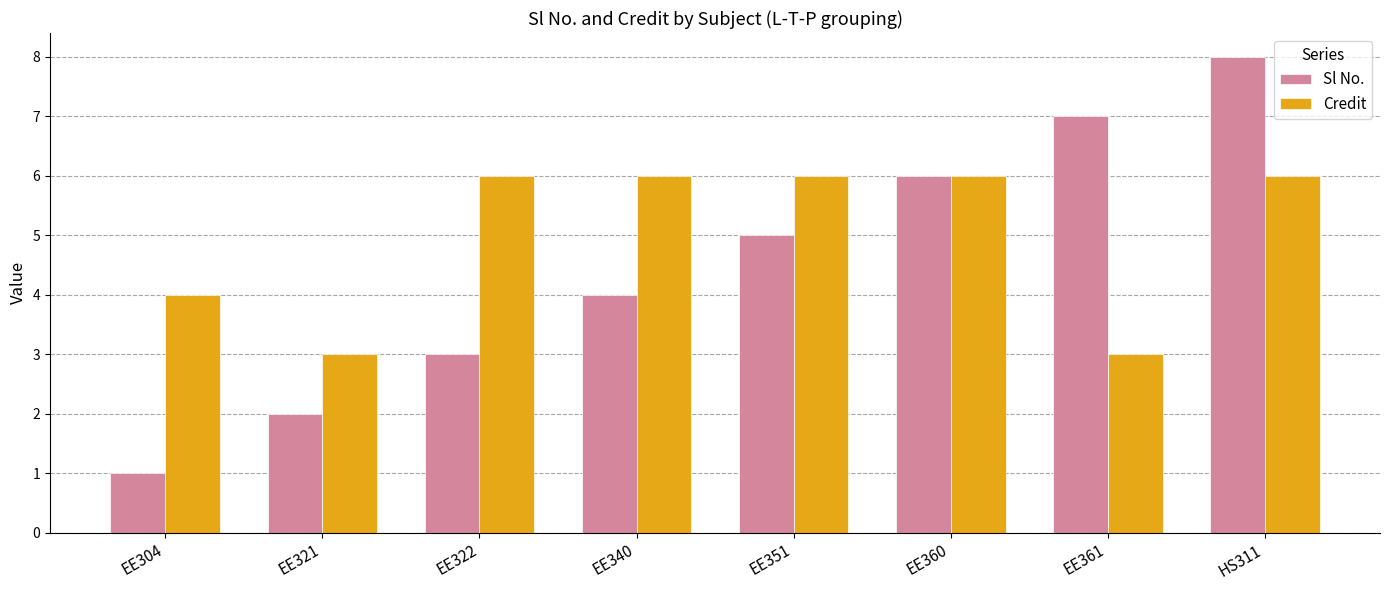

What is the difference between the highest and lowest values at EE340?

2